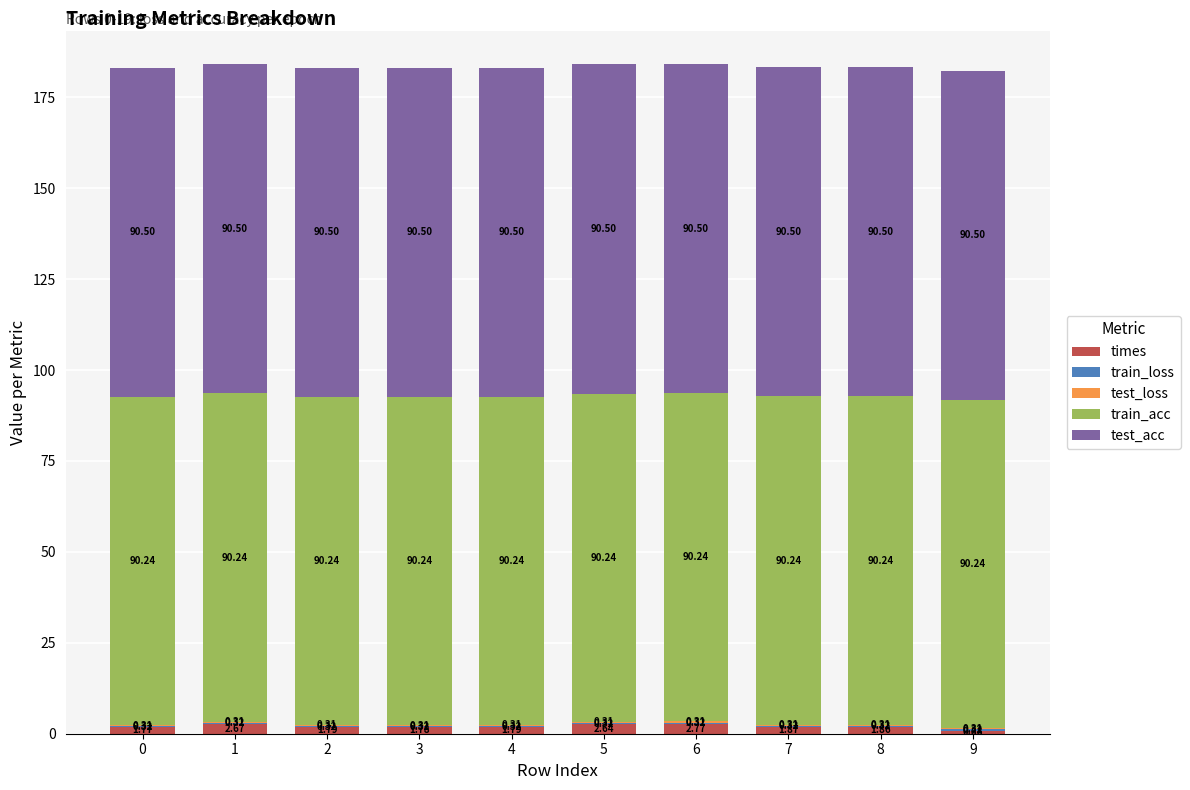

What is the total value across all series at 0?

183.1